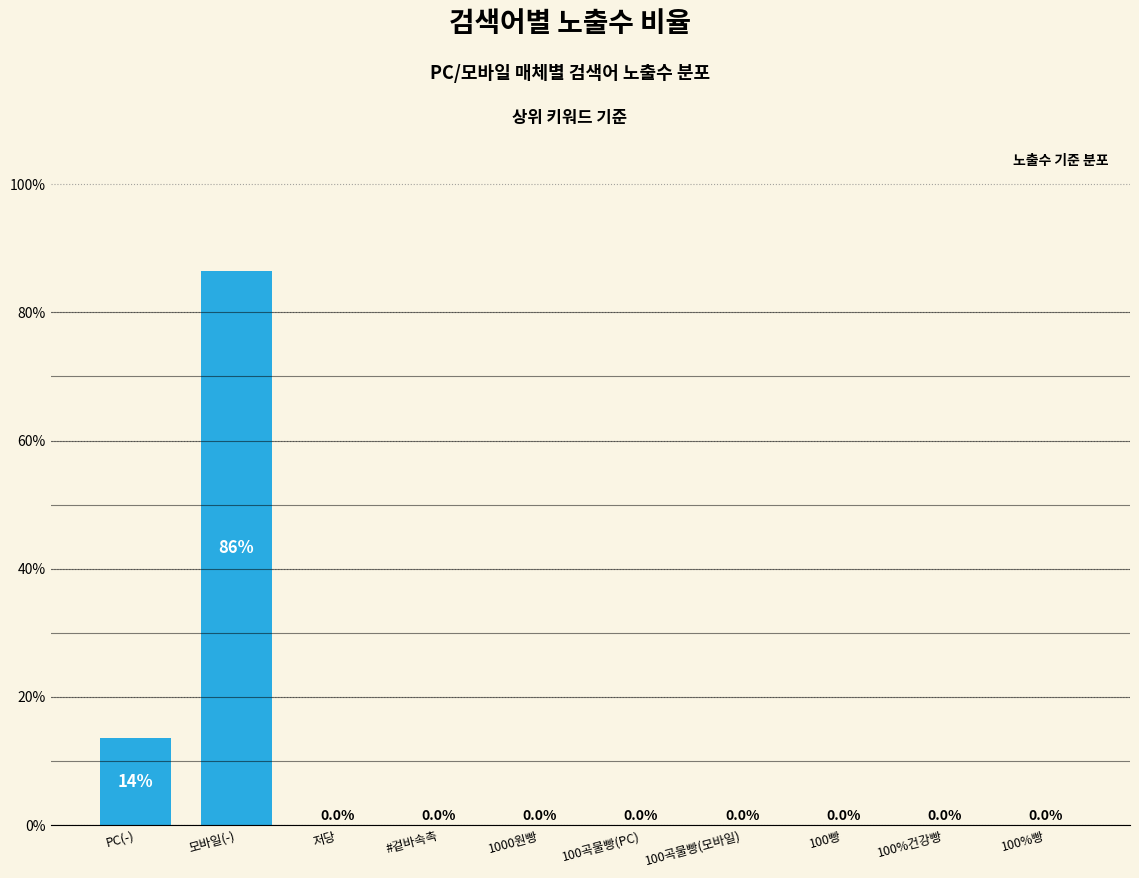

The chart shows a value of 0.0 at #겉바속촉. True or false?

True